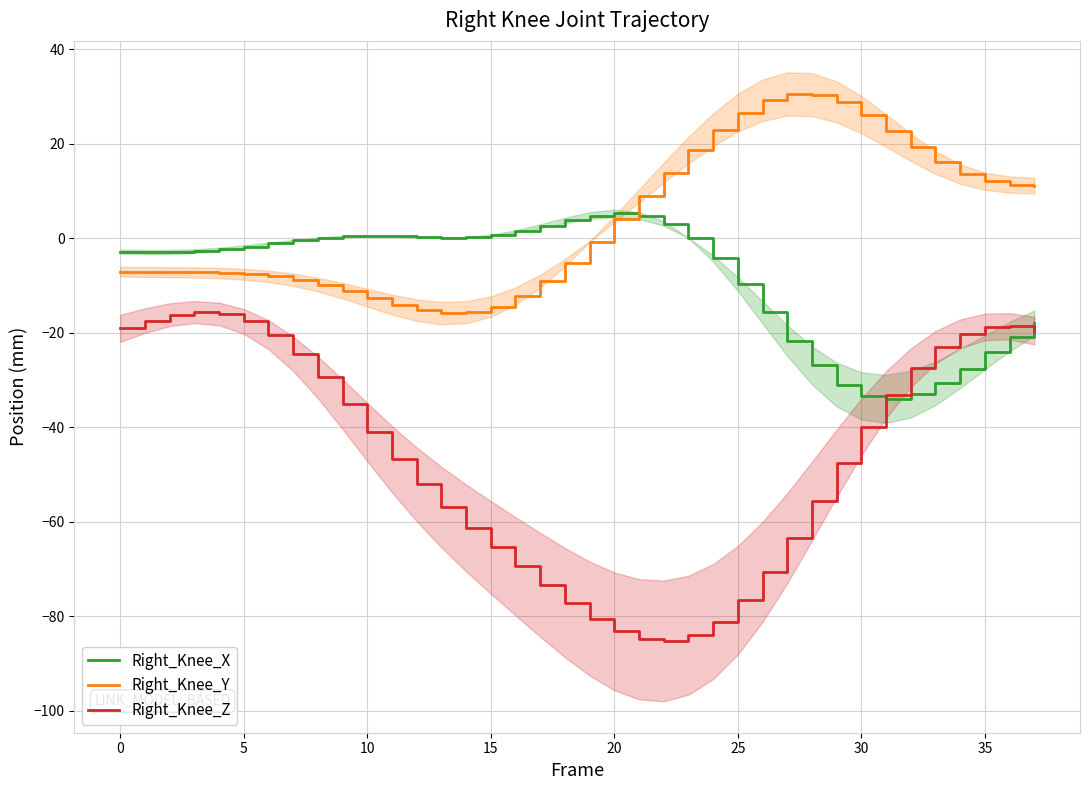

True or false: Right_Knee_X has a value of 0.7 at 15.

True